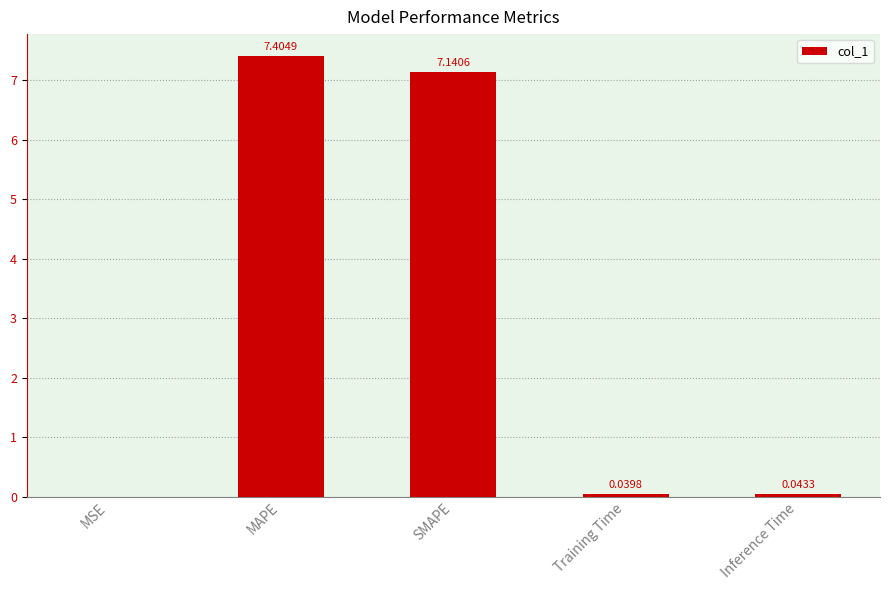

What is the sum of all values?

14.6